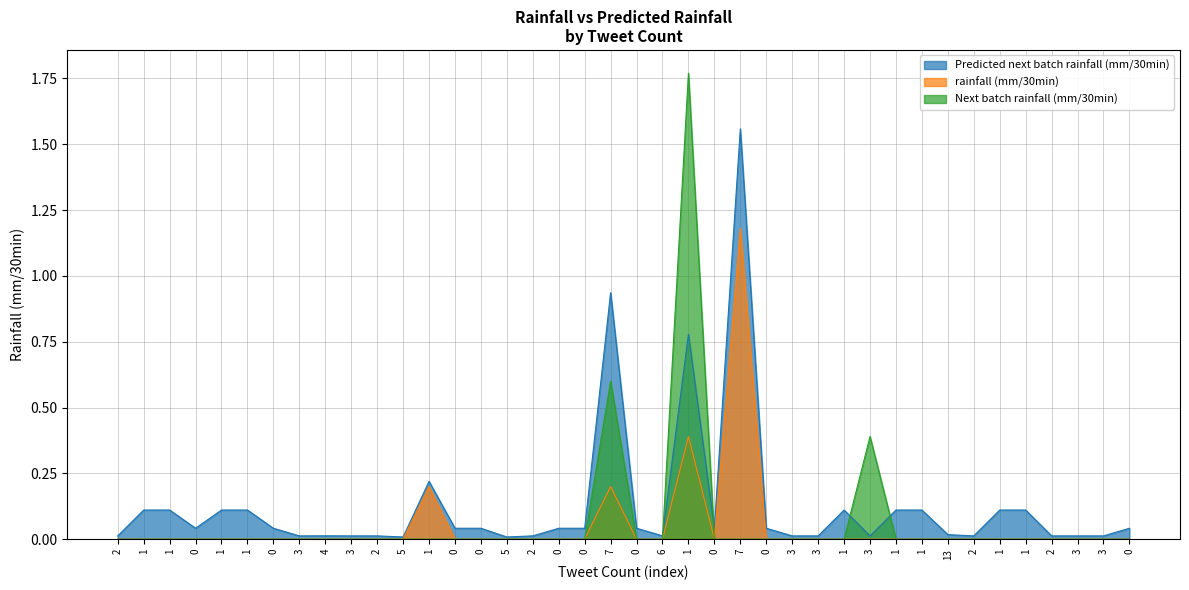

True or false: Predicted next batch rainfall (mm/30min) has a value of 0.0 at 5.

False